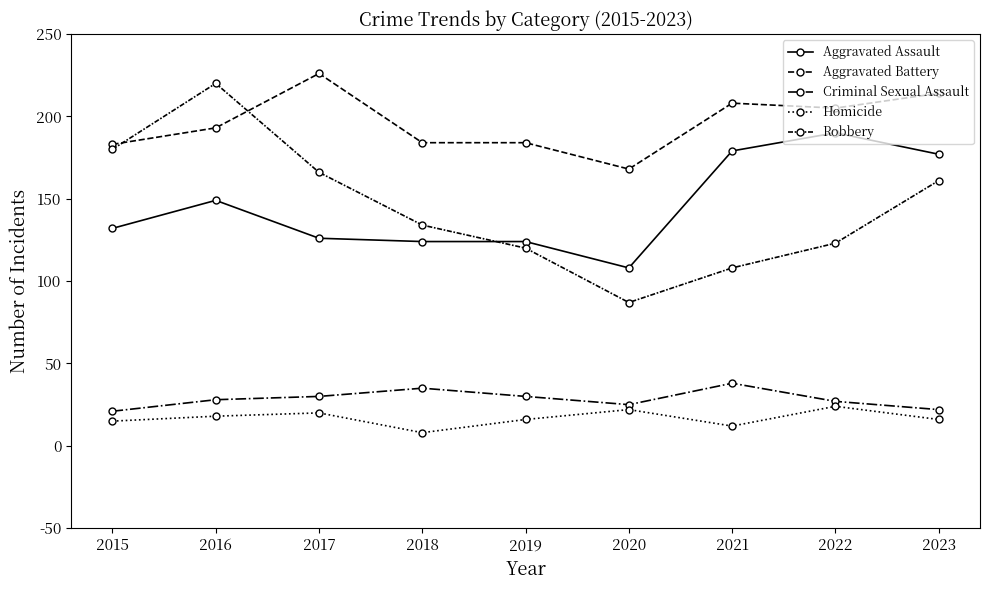

Count the number of data series in this chart.

5